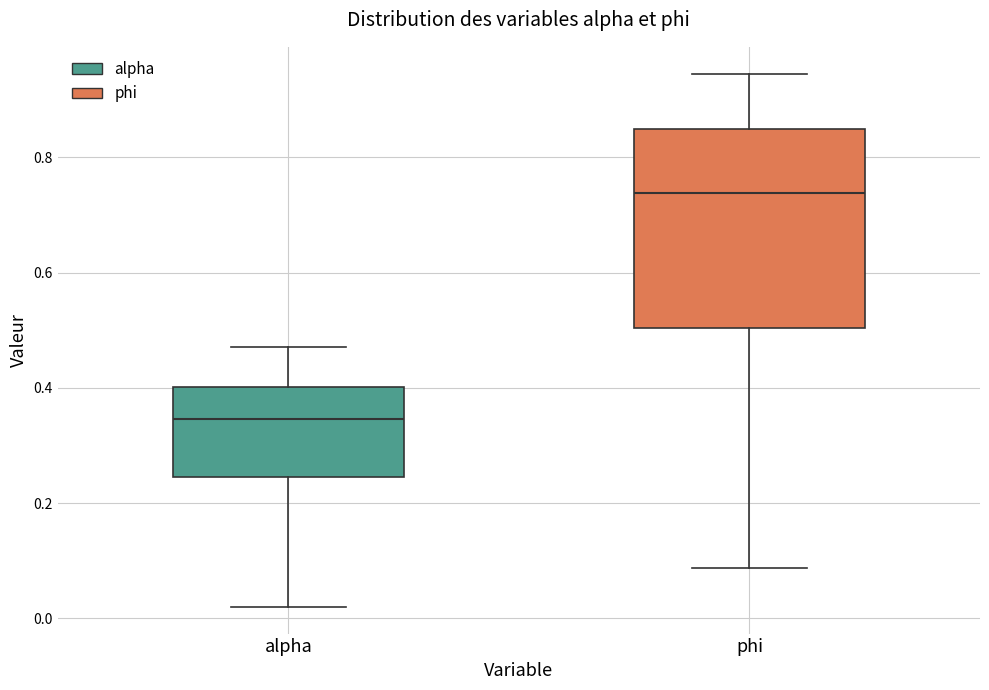

Which box is the tallest, from its lower edge to its upper edge?

phi